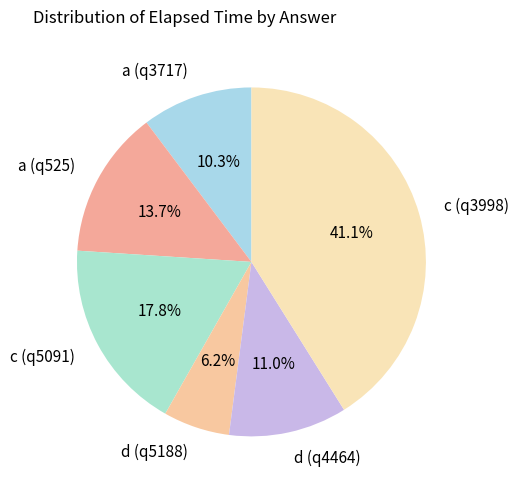

To the nearest percent, what is the difference between the largest and smallest slice percentages?

35%